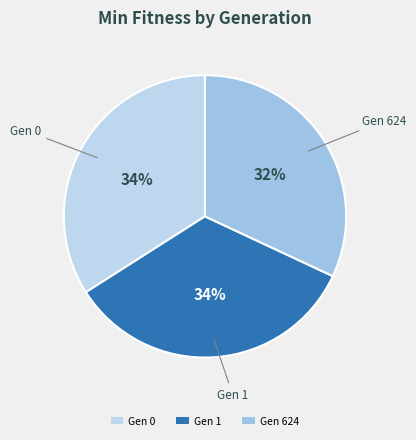

Between Gen 0 and Gen 624, which is larger?

Gen 0